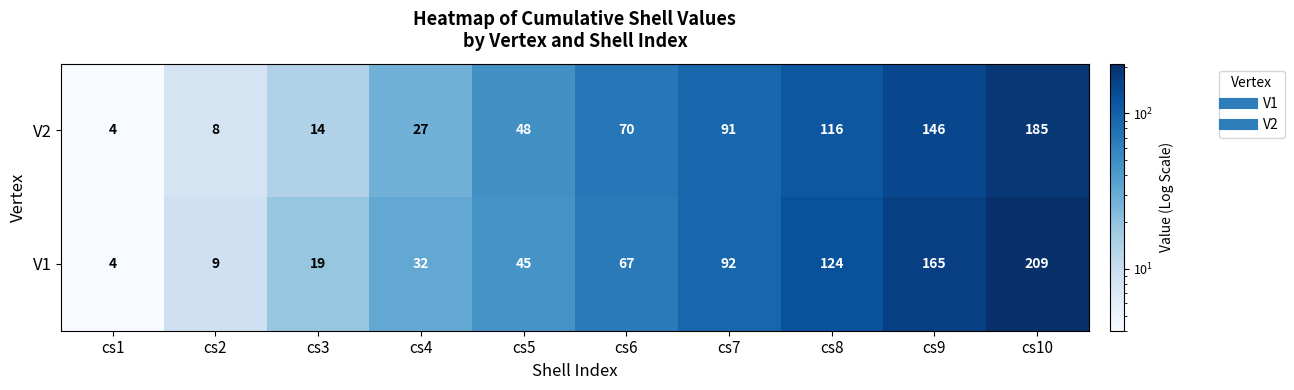

Count the number of categories in the chart.

10